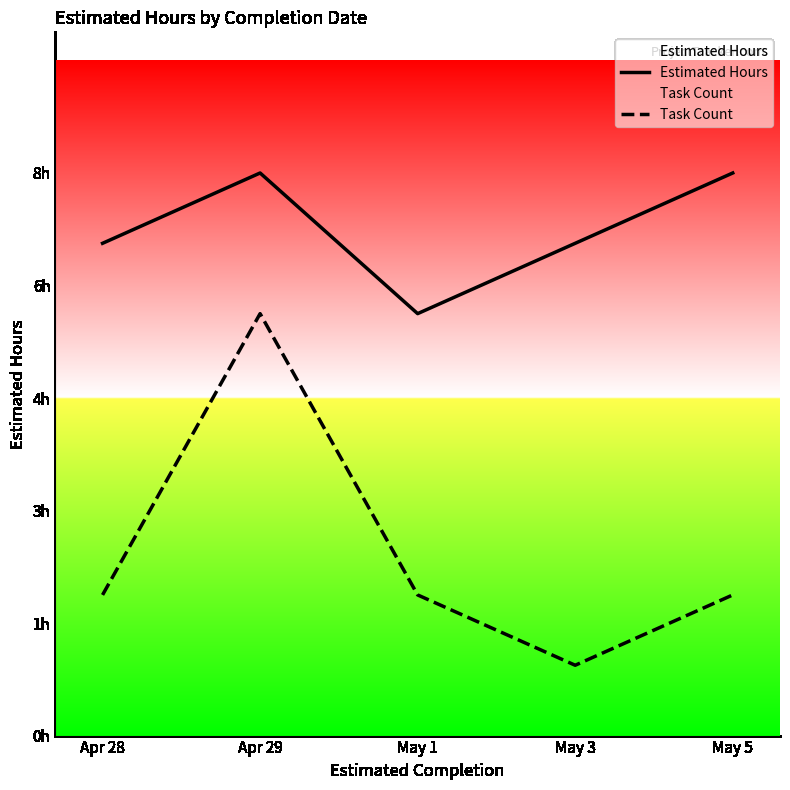

True or false: Estimated Hours and Task Count intersect in this chart.

False